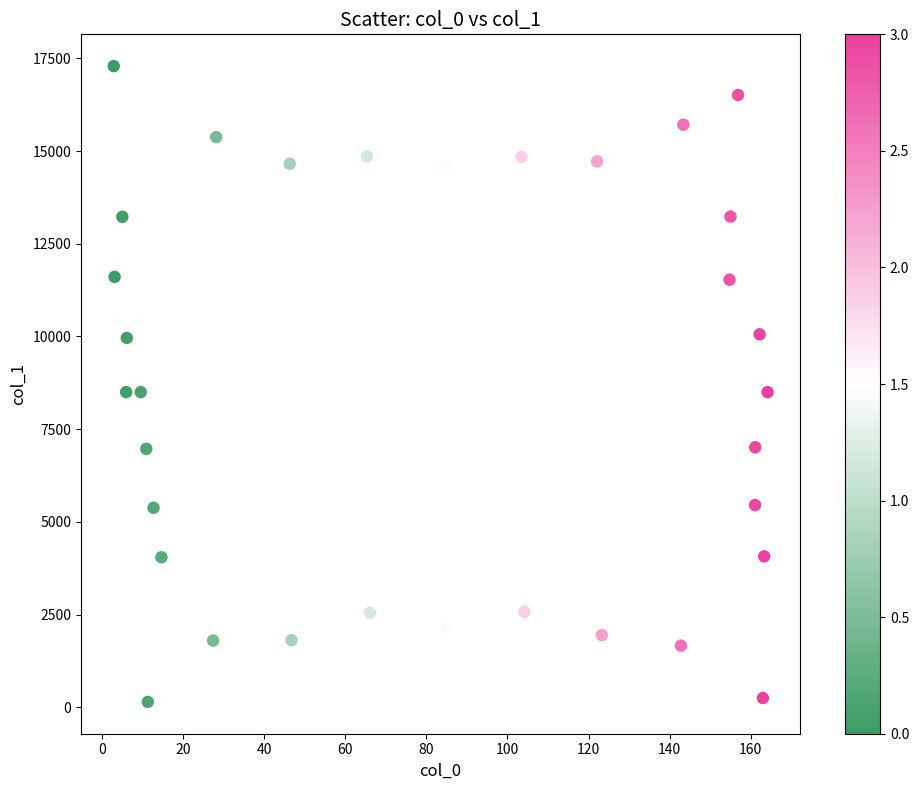

What is the range of Y values (max minus min)?

17147.7